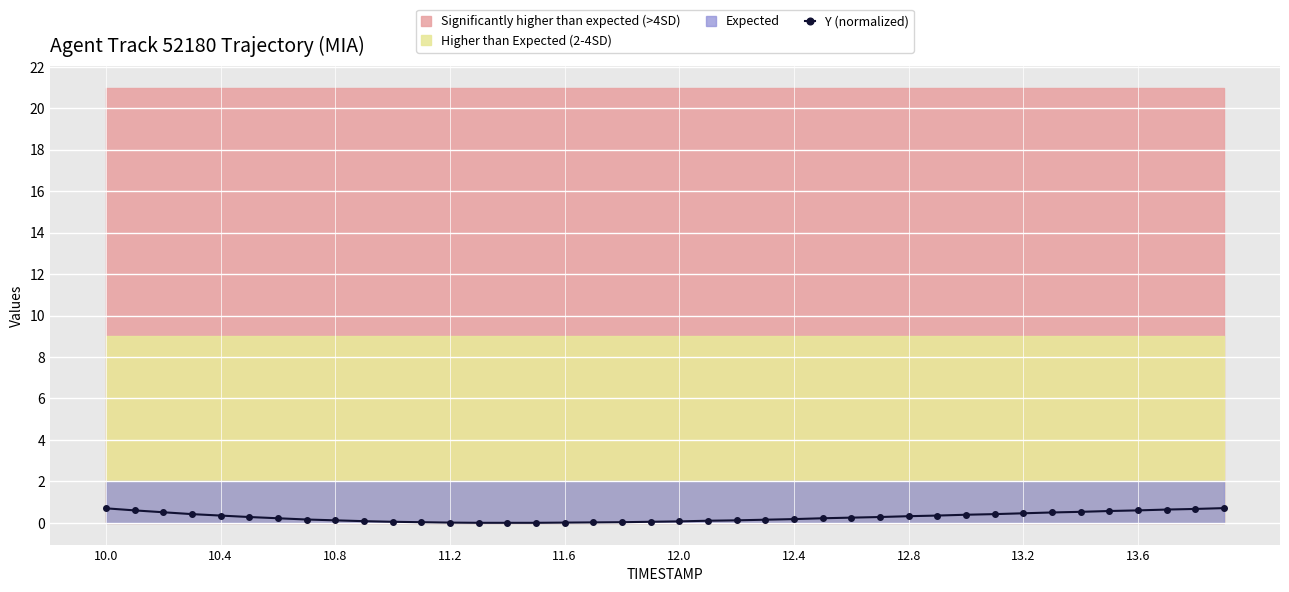

True or false: the data shows 0.2 at 12.8.

False